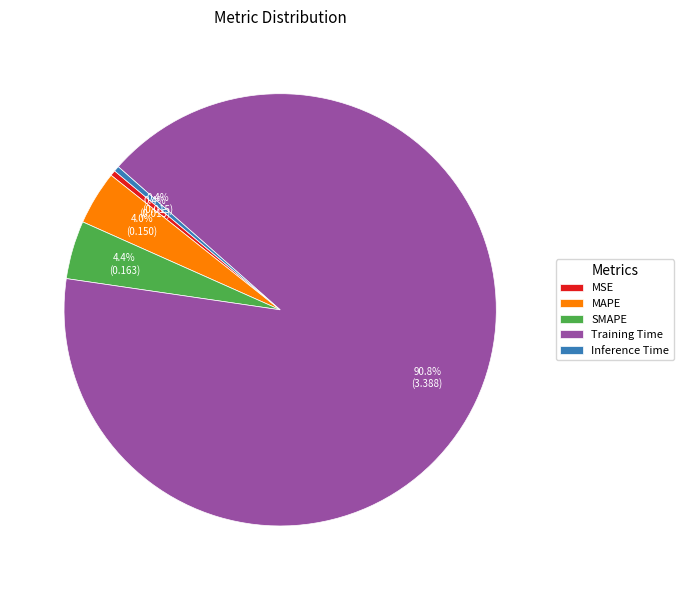

Is it true that Training Time is 78% of the pie?

False